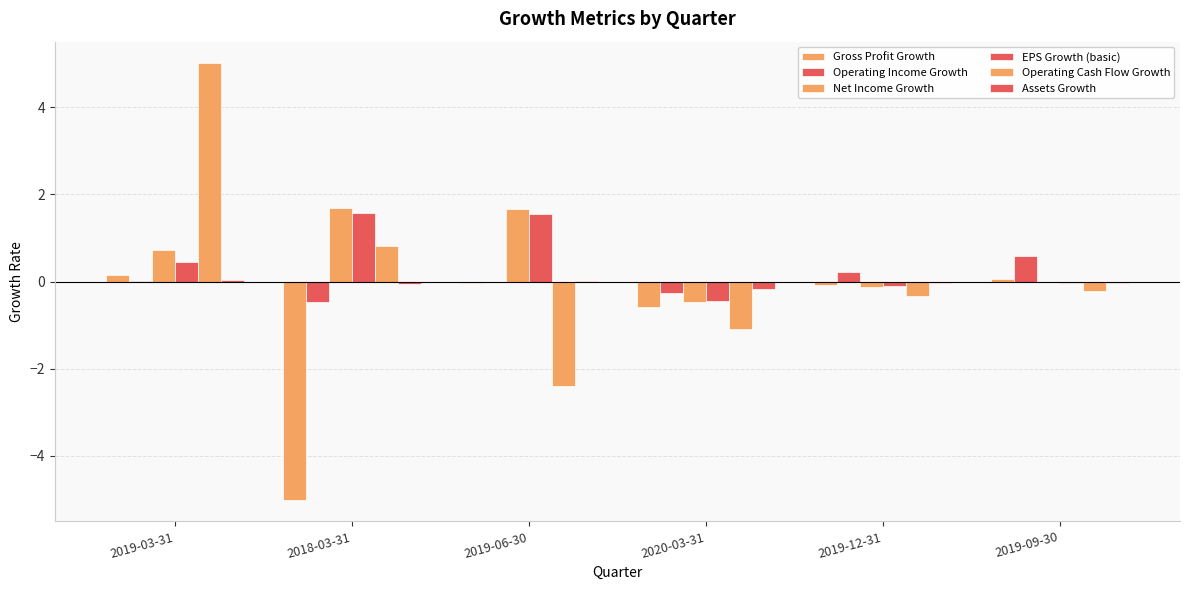

Reading right to left, extract all data points from this chart.

Gross Profit Growth: 0.0	-0.1	-0.6	-0.0	-5.0	0.2
Operating Income Growth: 0.6	0.2	-0.3	-0.0	-0.5	0.0
Net Income Growth: -0.0	-0.1	-0.5	1.7	1.7	0.7
EPS Growth (basic): -0.0	-0.1	-0.4	1.5	1.6	0.4
Operating Cash Flow Growth: -0.2	-0.3	-1.1	-2.4	0.8	5.0
Assets Growth: -0.0	-0.0	-0.2	0.0	-0.0	0.0